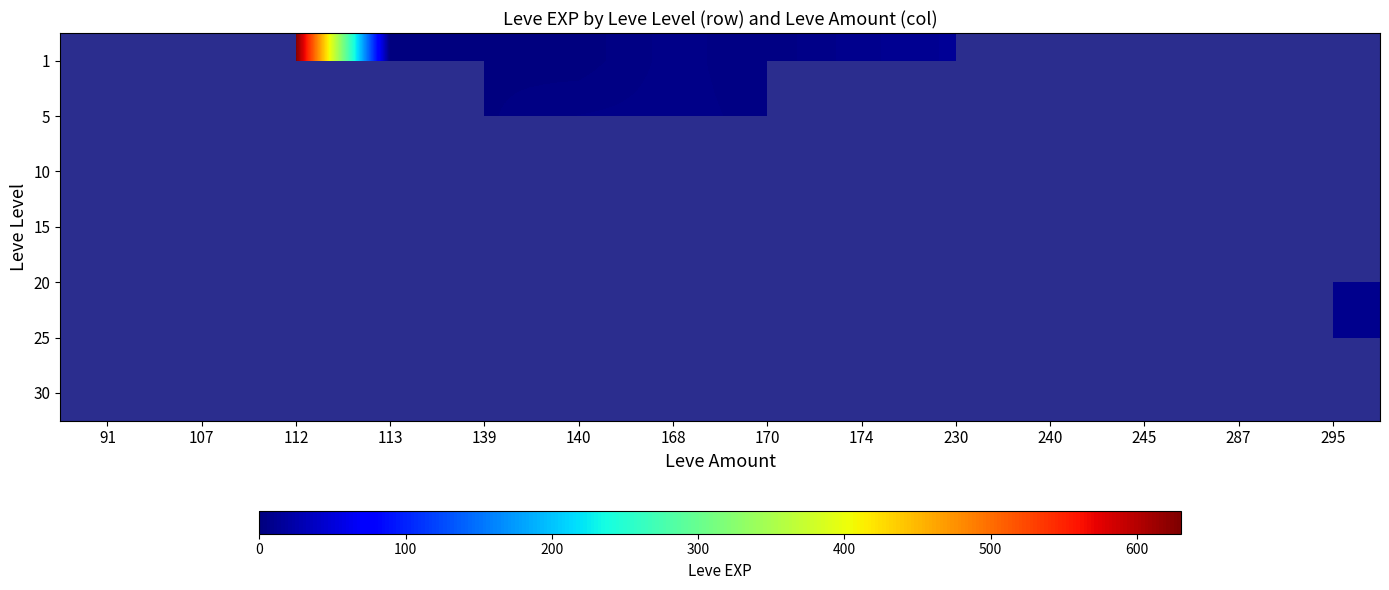

Rank the series by their average value, from highest to lowest.

1, 5, 10, 15, 20, 25, 30